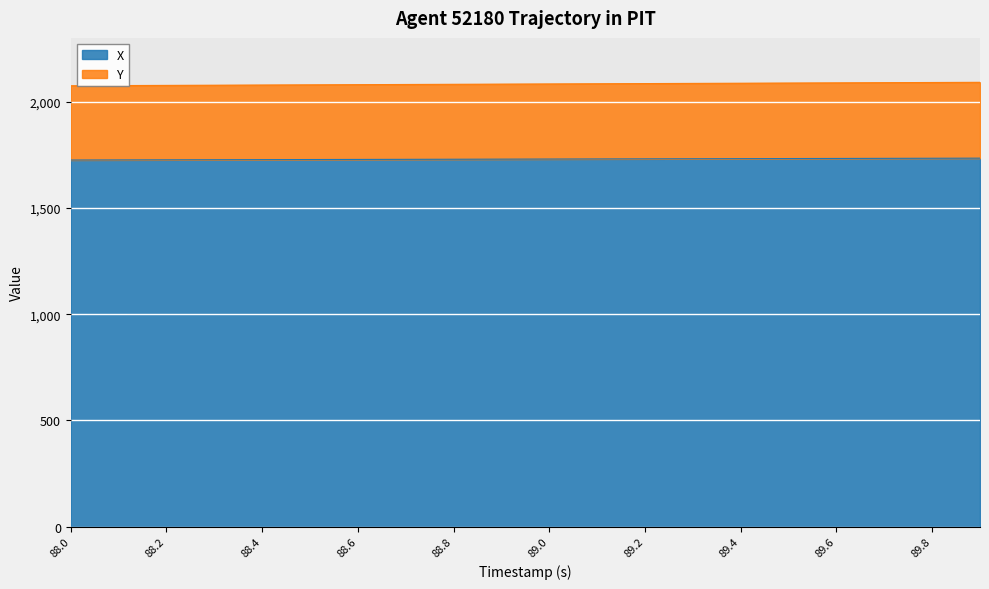

What is the total value across all series at 89.8?

2091.2